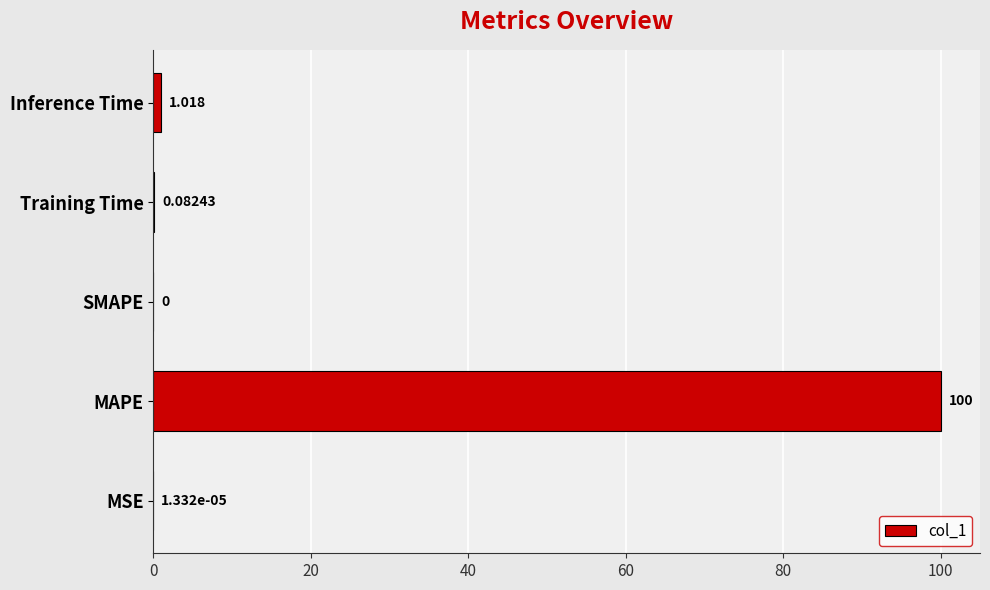

What is the maximum value shown in the chart?

100.0